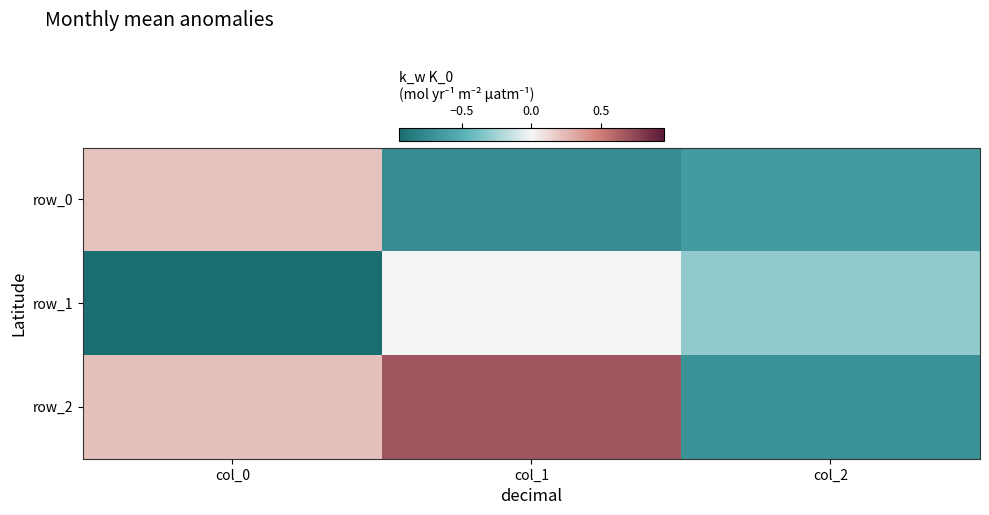

What is the total value across all series at col_2?

-1.7